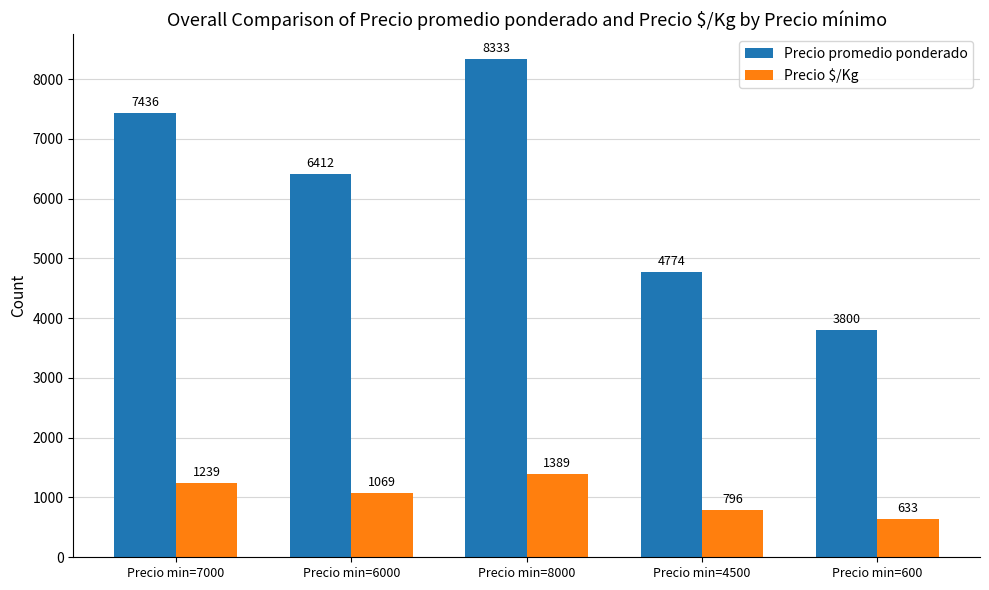

Which series has the largest range (max minus min)?

Precio promedio ponderado